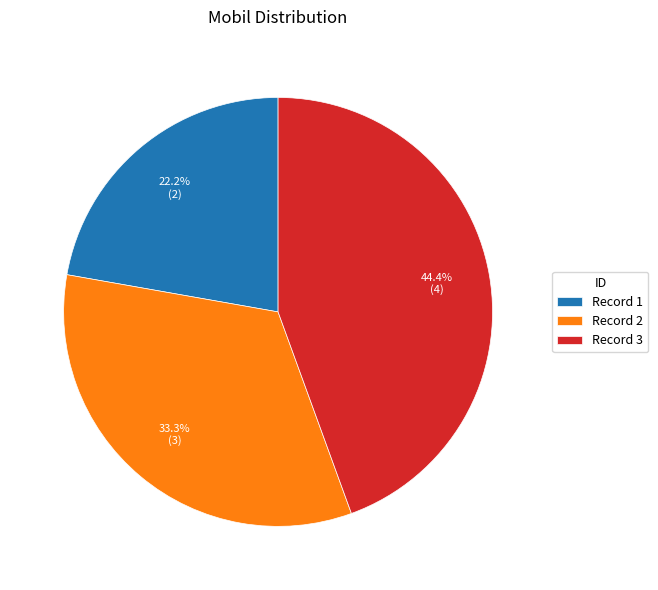

What is the largest slice in the pie chart?

Record 3